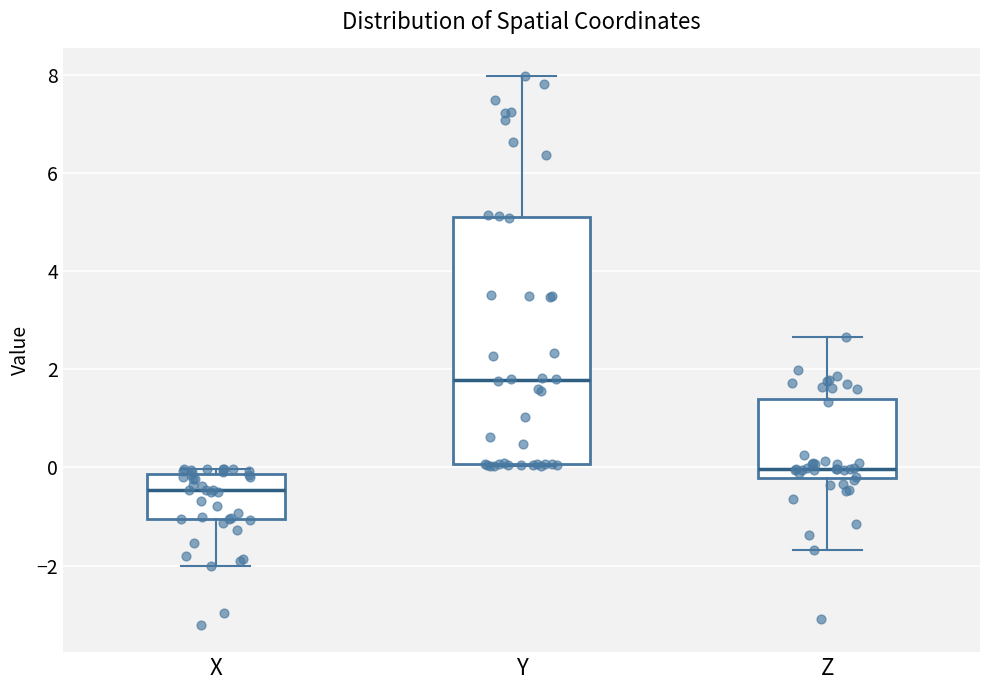

Which box is the tallest, from its lower edge to its upper edge?

Y